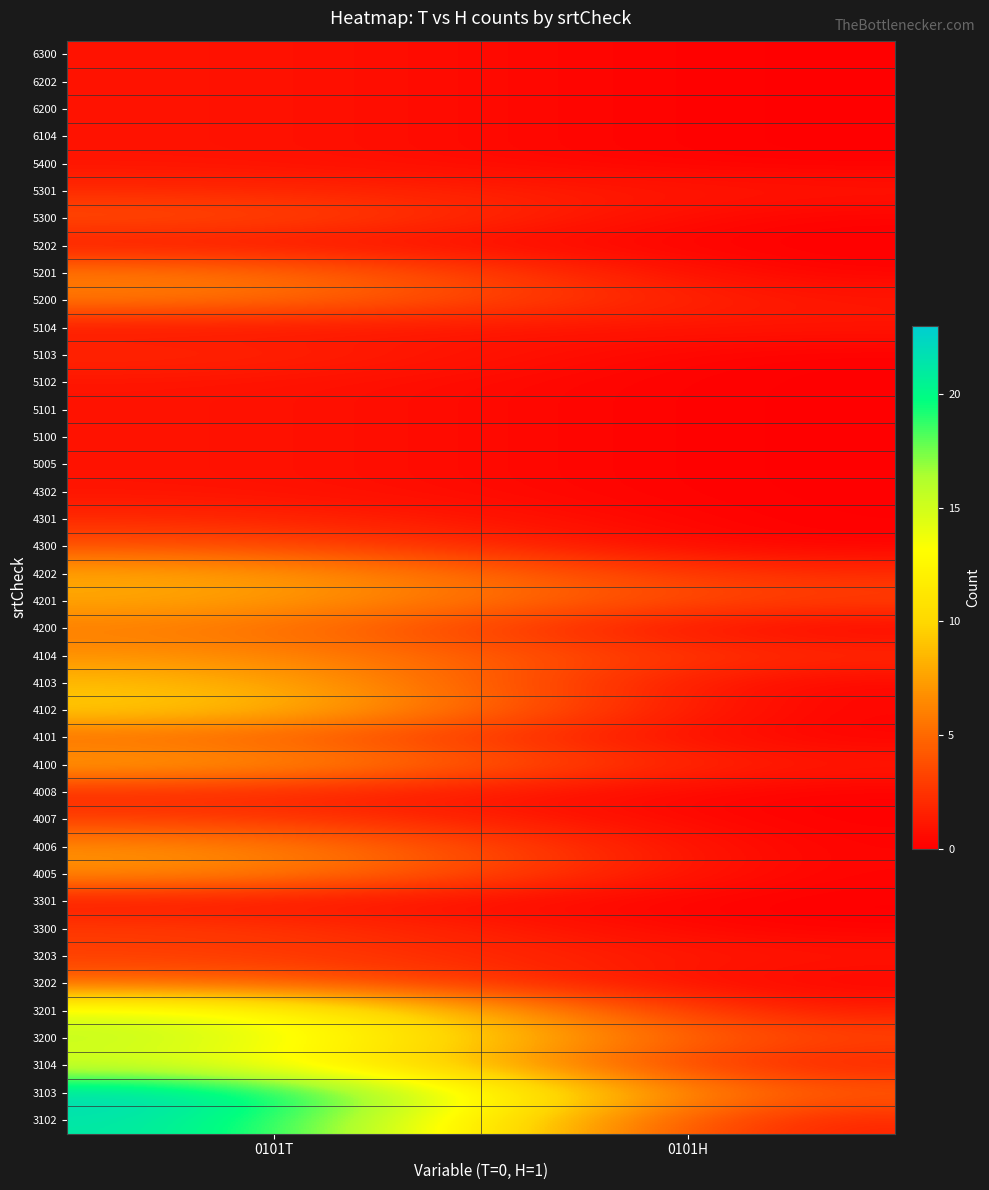

At which category is the sum across all series the highest?

0101T